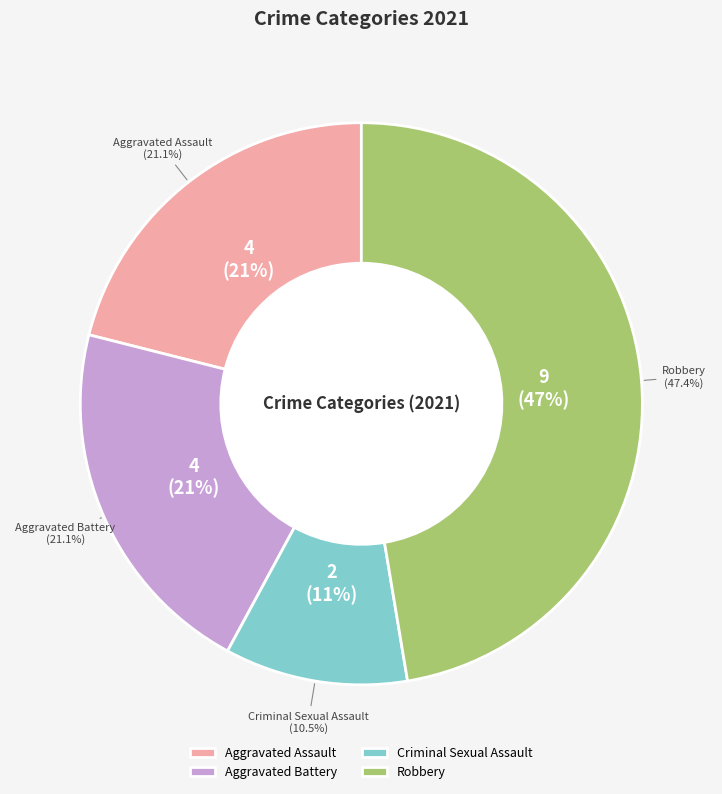

Does any single category account for the majority?

No